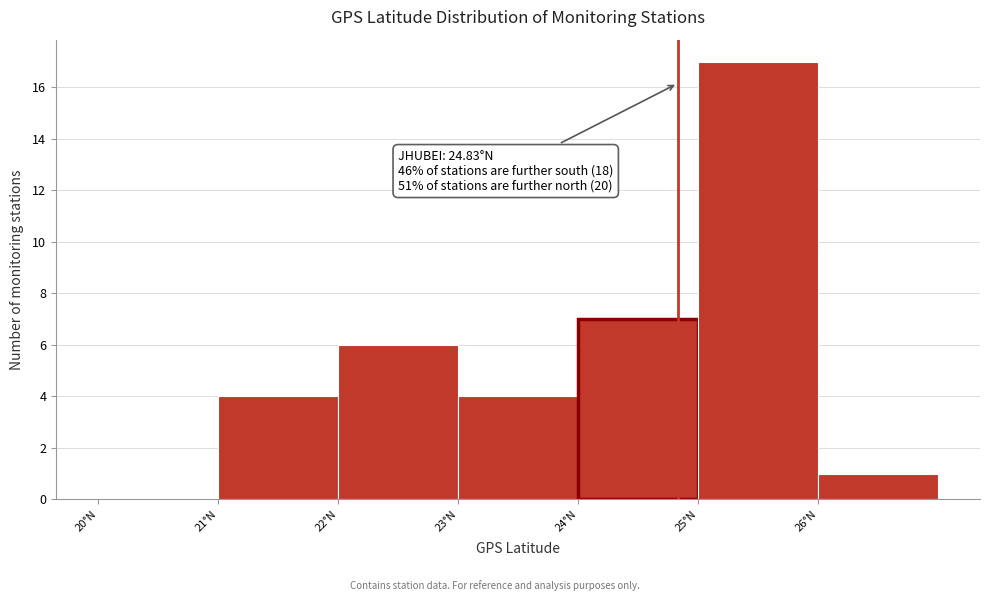

Over which range of the x-axis is the bar tallest?

25 to 26